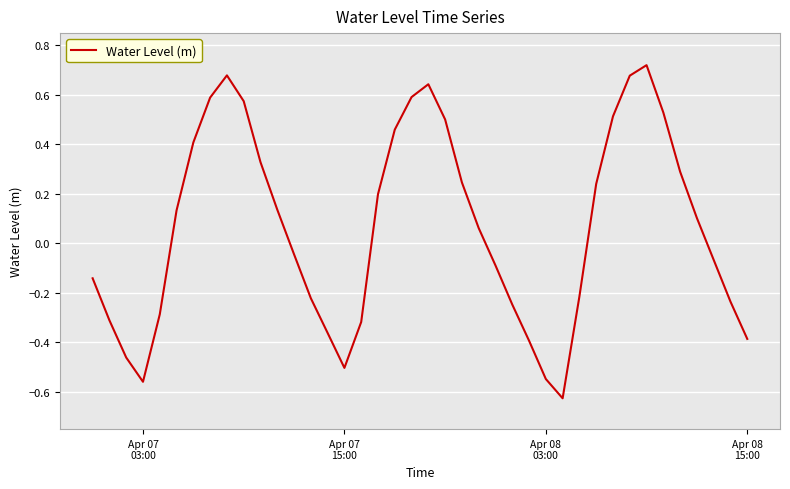

What is the difference between the maximum and minimum values?

1.3